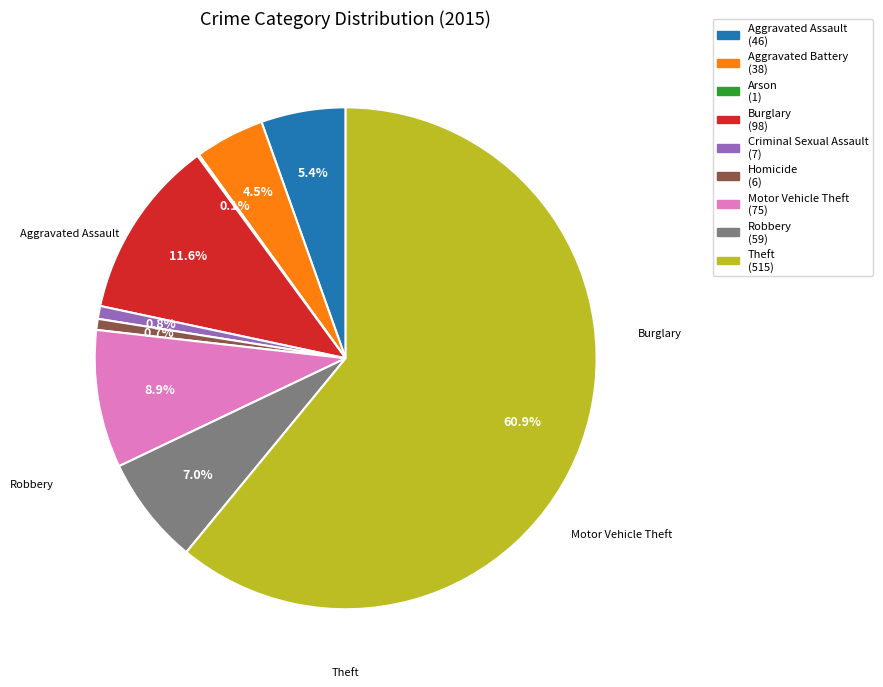

Combined, what portion of the pie is Burglary and Aggravated Battery?

16.1%